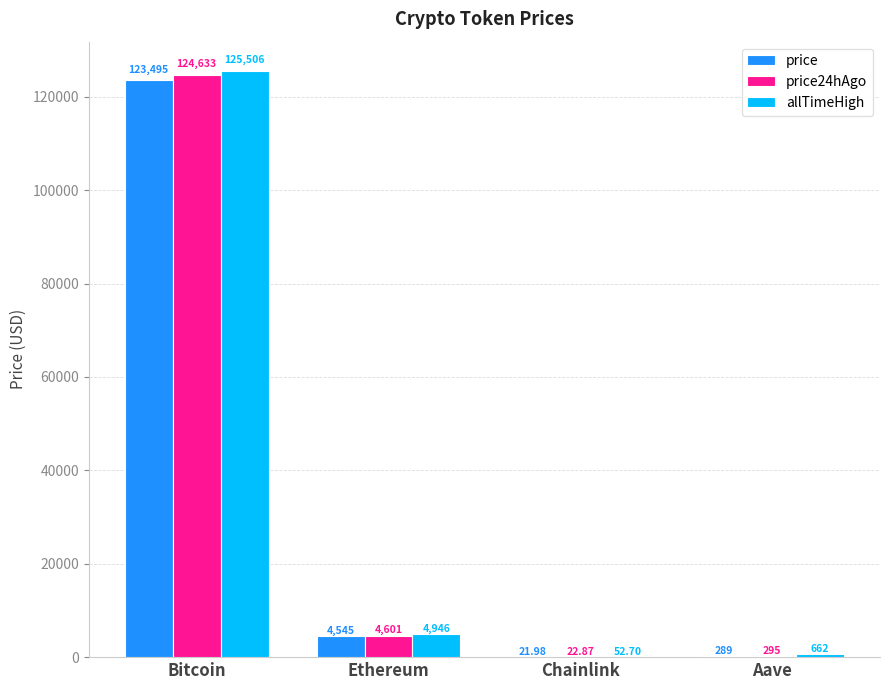

Reading right to left, transcribe all the data shown in this chart.

price: 289.4	22.0	4545.4	123495.0
price24hAgo: 294.5	22.9	4601.5	124633.0
allTimeHigh: 661.7	52.7	4946.1	125506.0